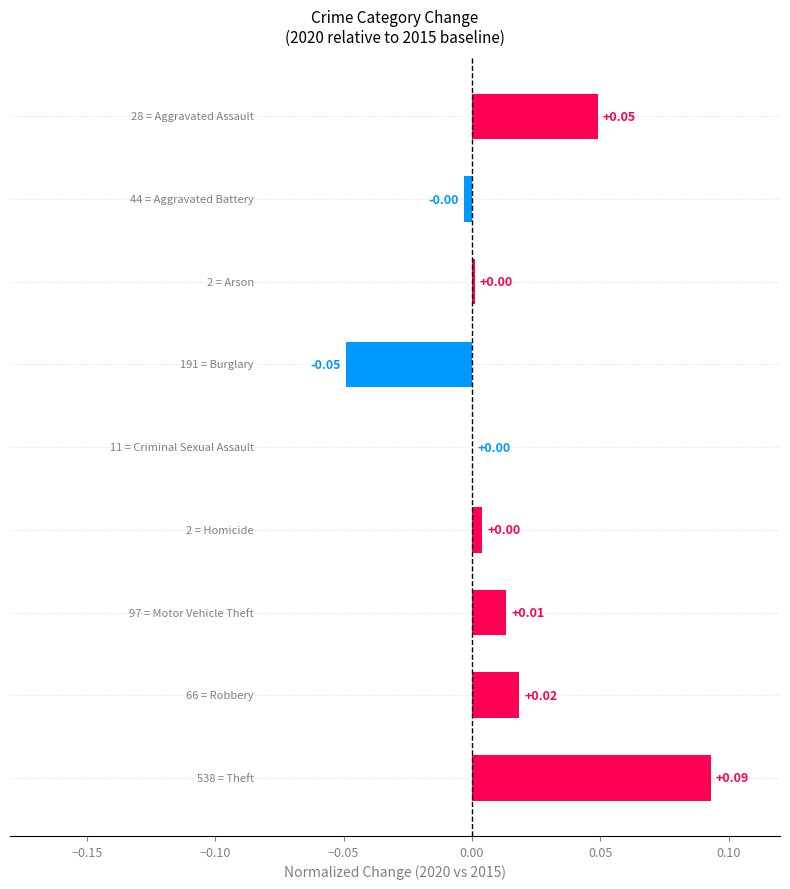

Are the bars horizontal?

Yes